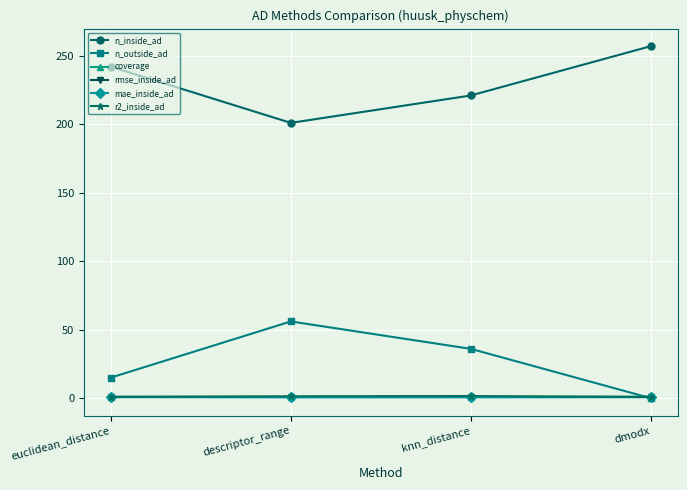

True or false: rmse_inside_ad and mae_inside_ad intersect in this chart.

False